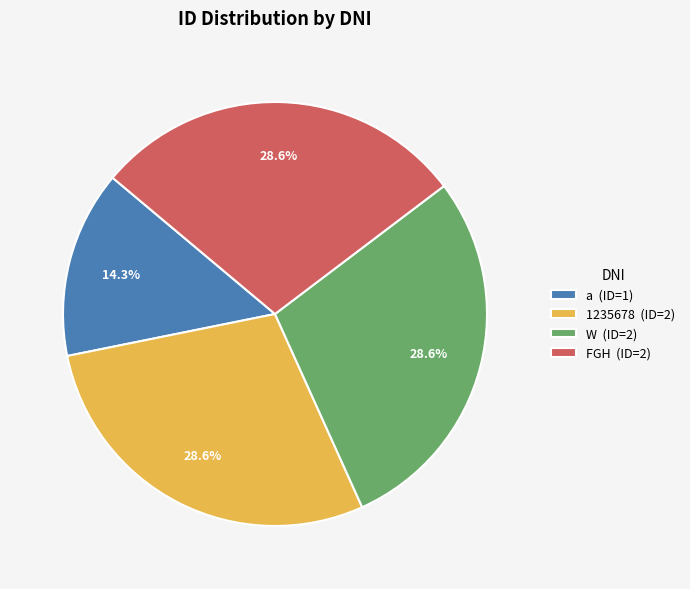

What percentage do FGH and a together represent?

42.9%